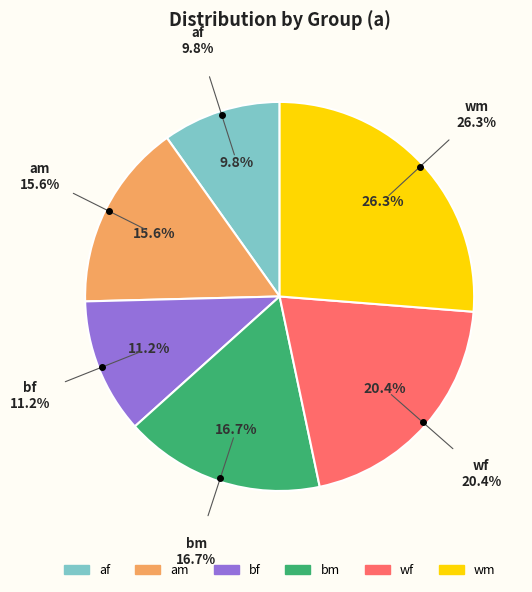

Is there a majority slice in this chart?

No